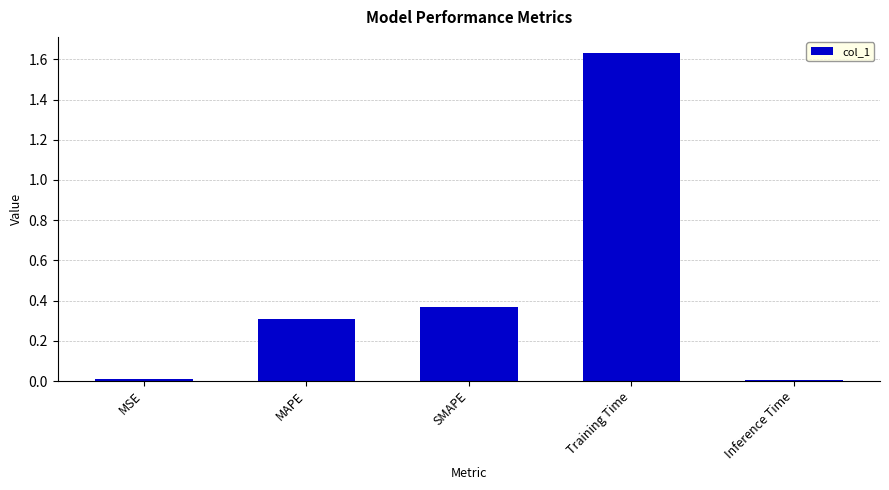

True or false: the data shows 0.1 at MAPE.

False